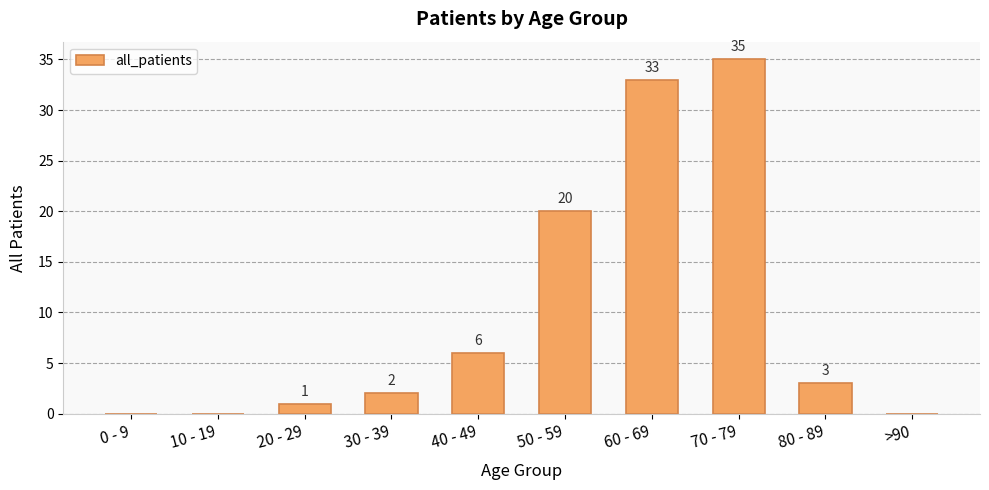

What is the sum of all values?

100